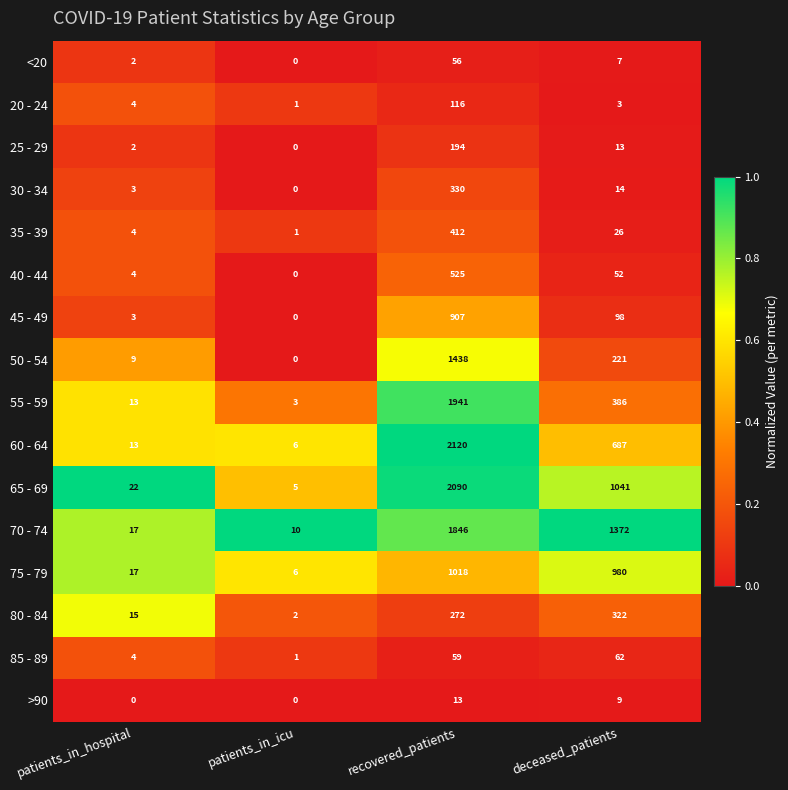

What is the total value across all series at recovered_patients?

13337